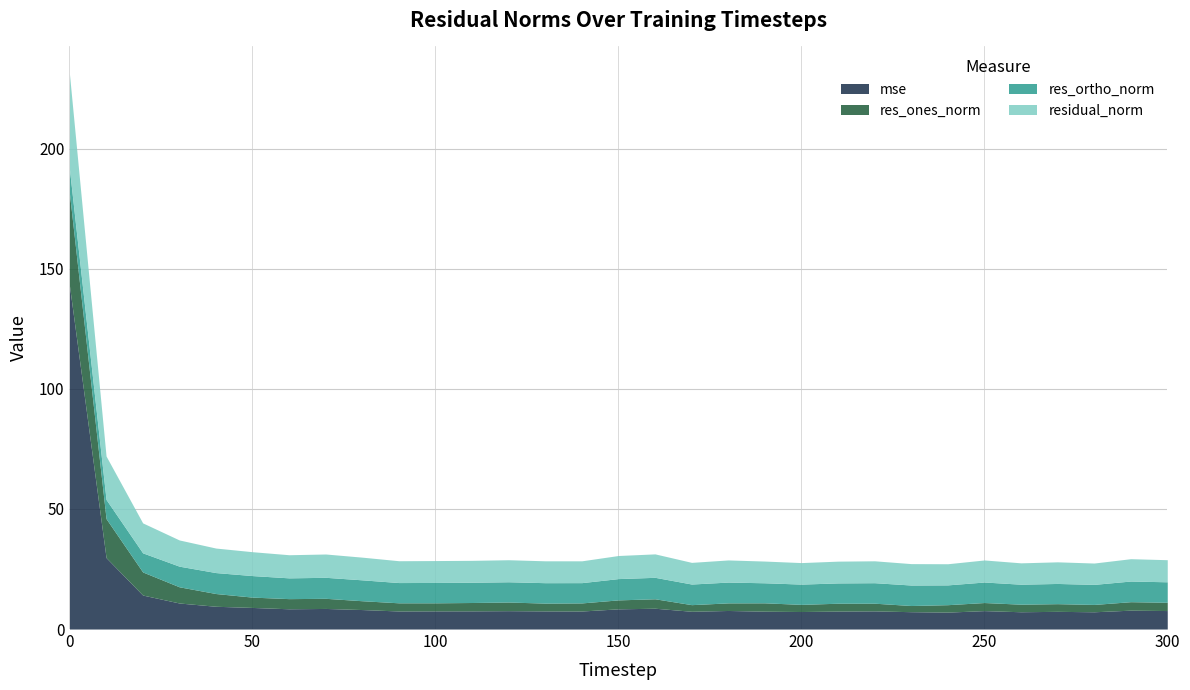

What are all the series names shown in the legend?

mse, res_ones_norm, res_ortho_norm, residual_norm